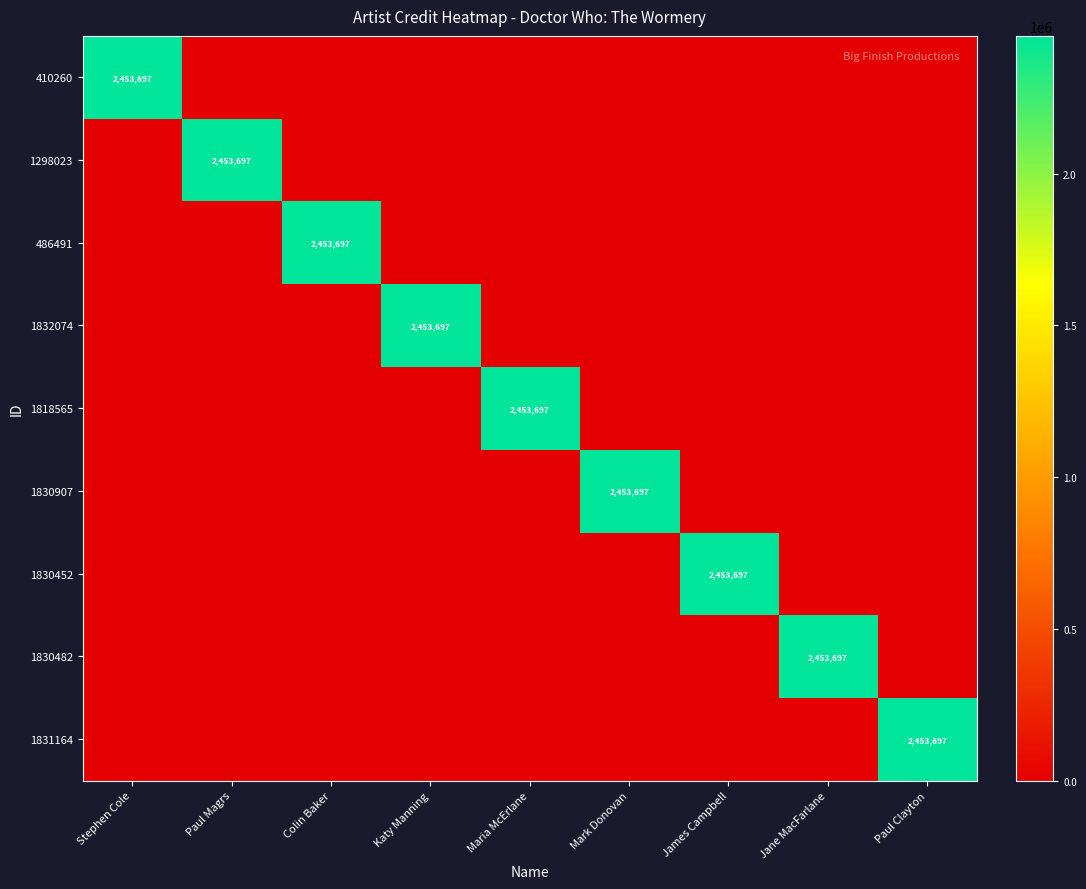

What is the sum of all 1830907 values?

2453697